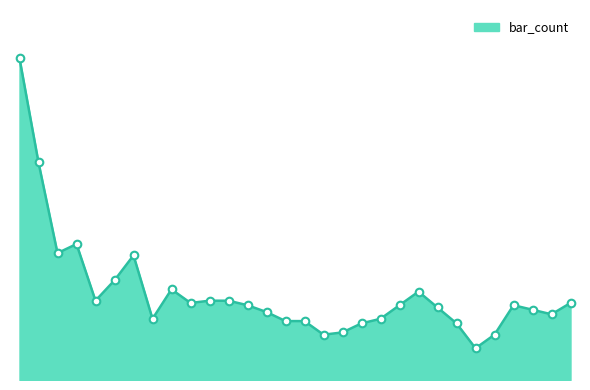

Is this an area chart (filled region under the line)?

Yes